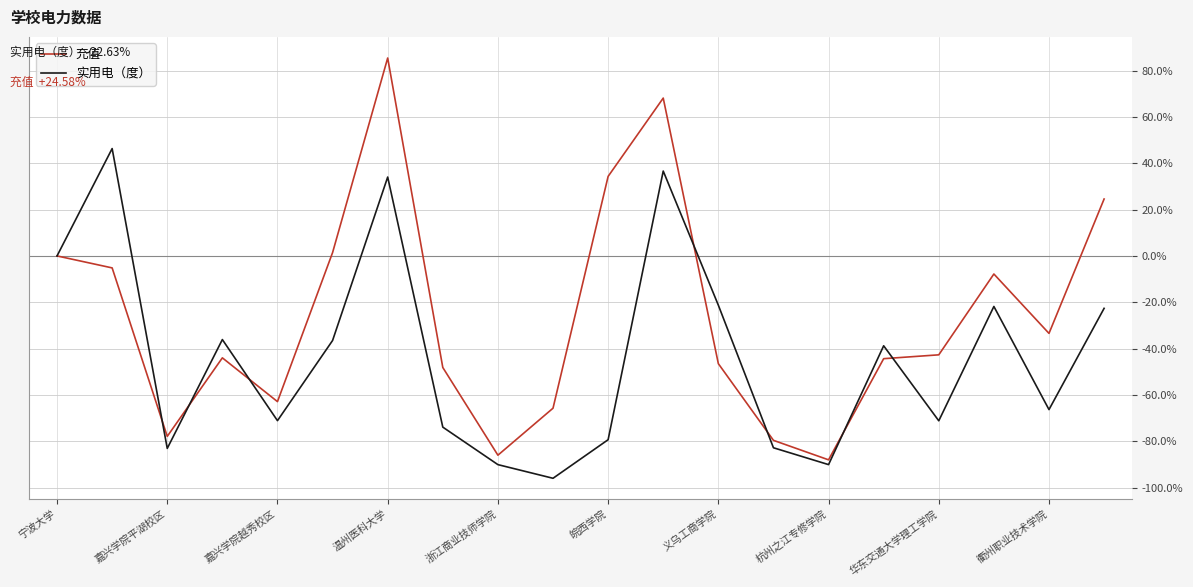

Which series has the largest total across all categories?

充值